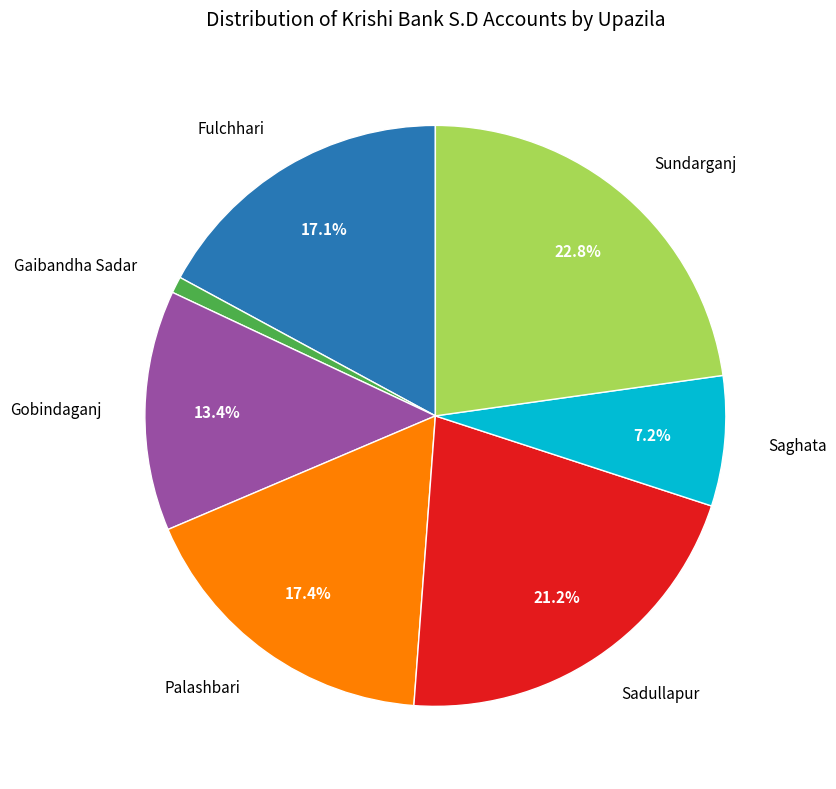

Does any single category account for the majority?

No